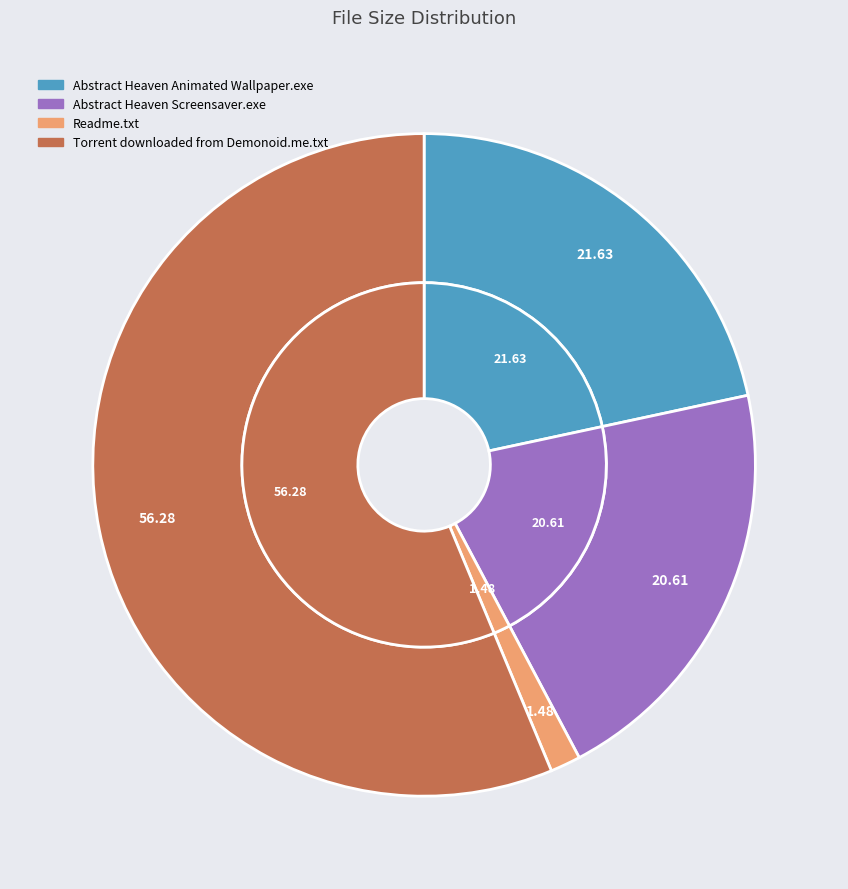

Rank the categories by value from lowest to highest.

Readme.txt, Abstract Heaven Screensaver.exe, Abstract Heaven Animated Wallpaper.exe, Torrent downloaded from Demonoid.me.txt